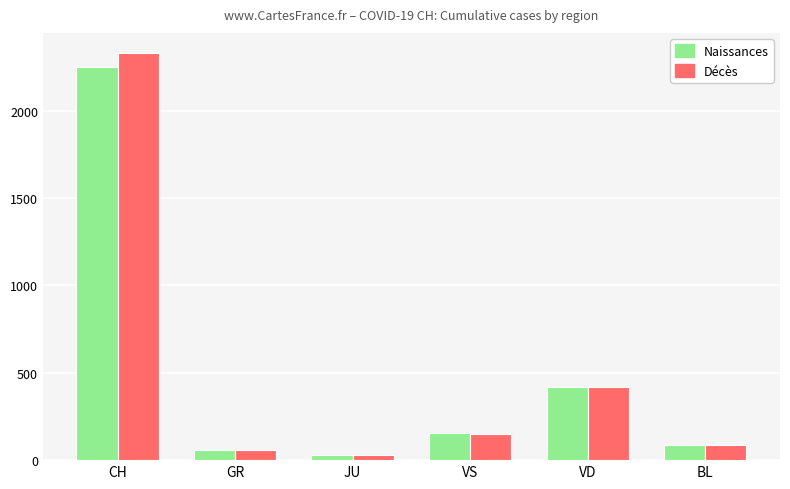

True or false: Naissances has a value of 58 at GR.

True